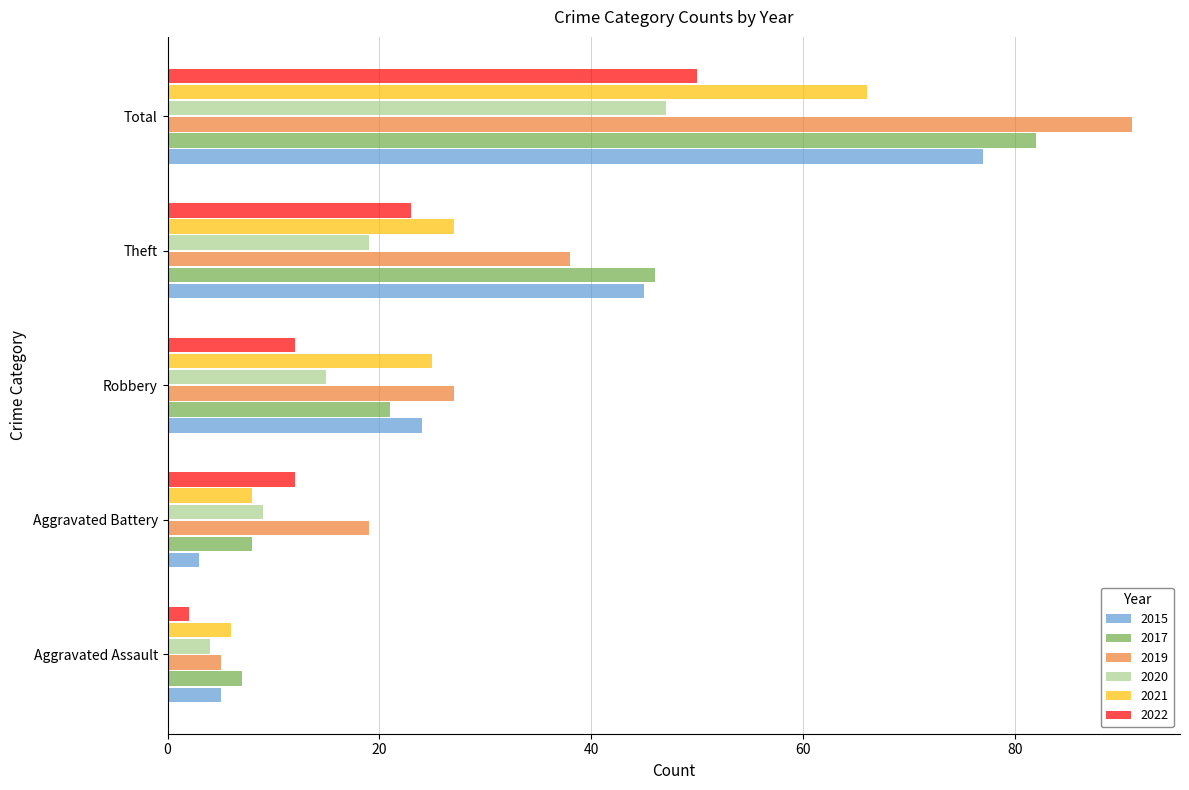

What is the difference between the maximum and second lowest values in the 2022 series?

38